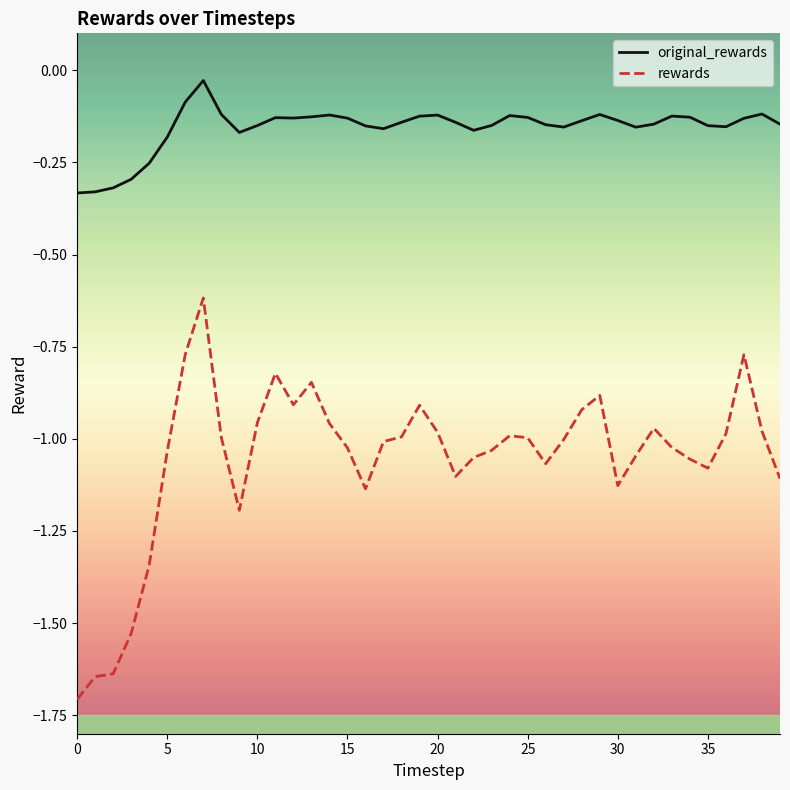

True or false: rewards and original_rewards cross at least once.

False